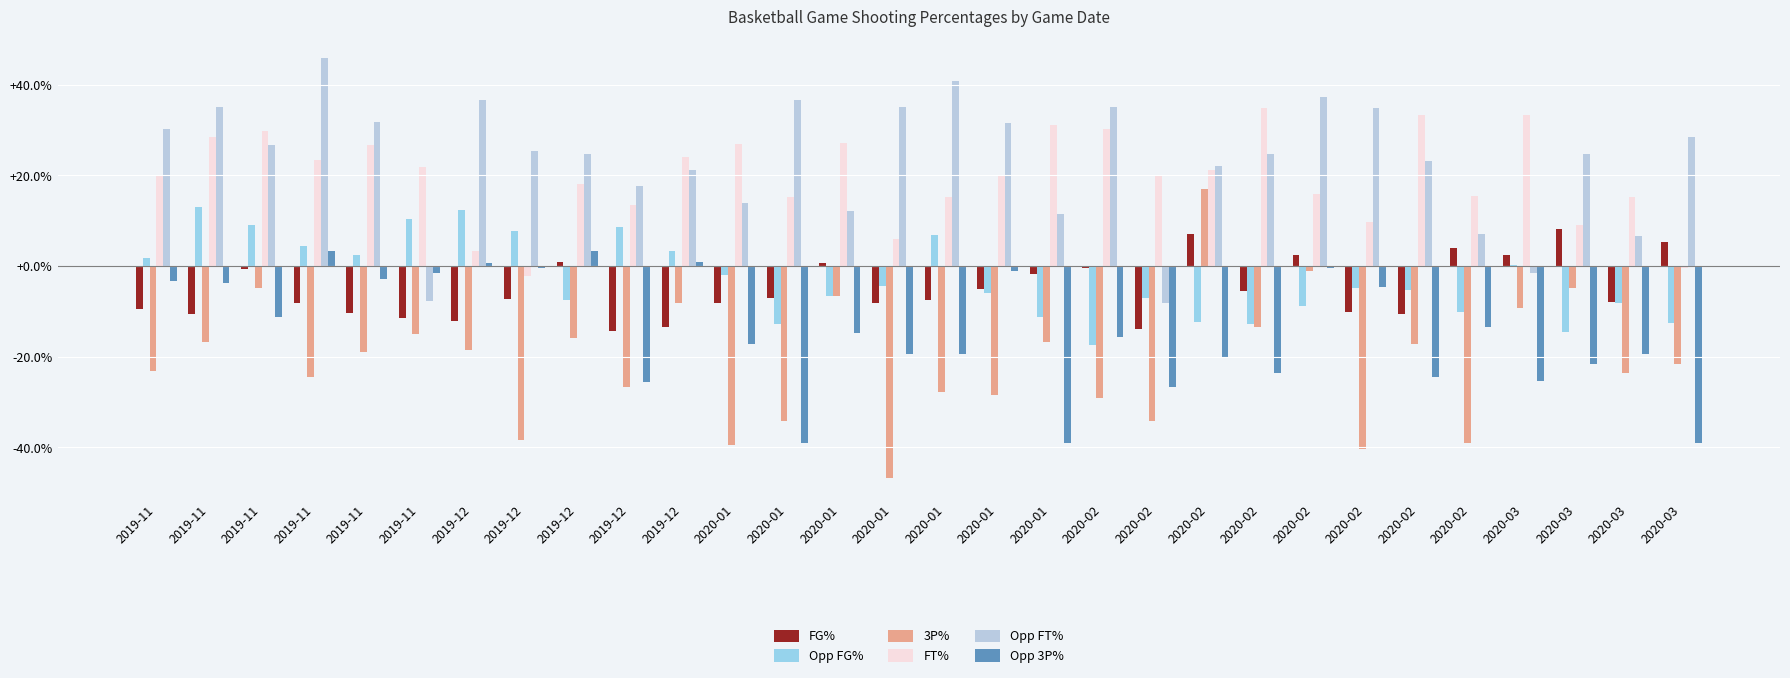

True or false: FG_Pct has a value of -0.0 at 2020-02.

False